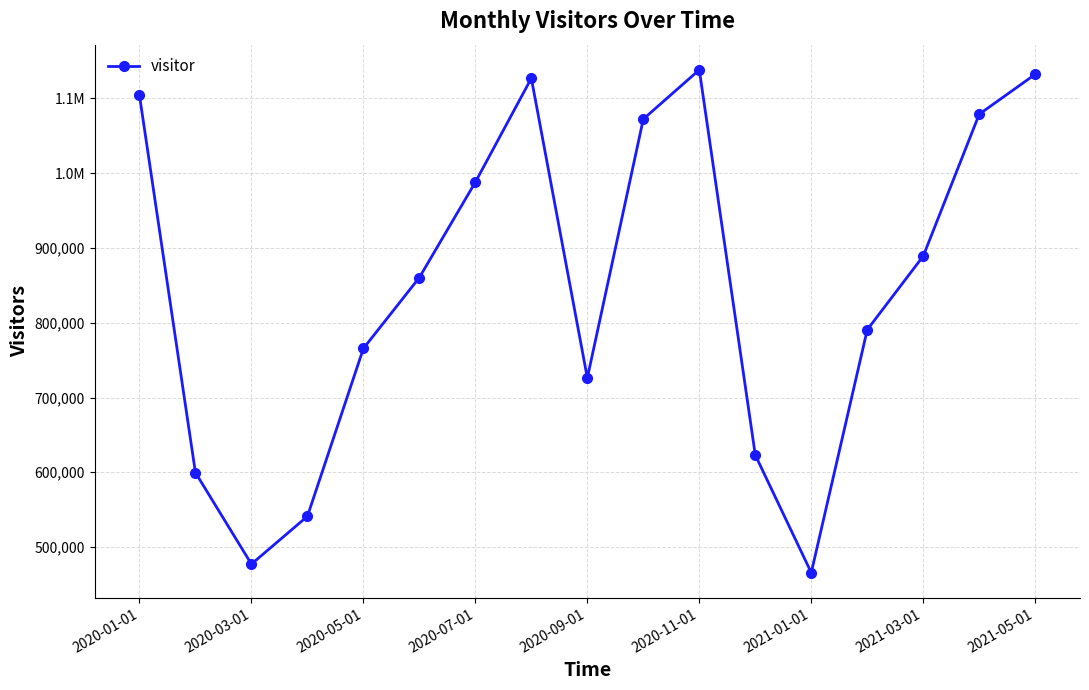

Is this an area chart (filled region under the line)?

No